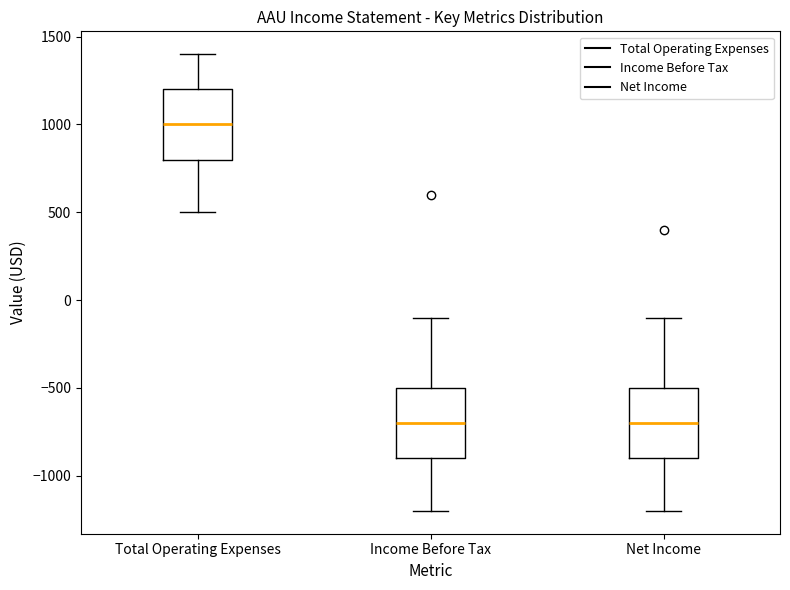

Reading left to right, read every box against the y-axis: the position of its median line, the range the box covers, and the ends of its whiskers. The values are not printed on the chart, so give them approximately, as read against the axis.

Total Operating Expenses: median 1000, box 800 to 1200, whiskers 500 to 1400
Income Before Tax: median -700, box -900 to -500, whiskers -1200 to -100
Net Income: median -700, box -900 to -500, whiskers -1200 to -100